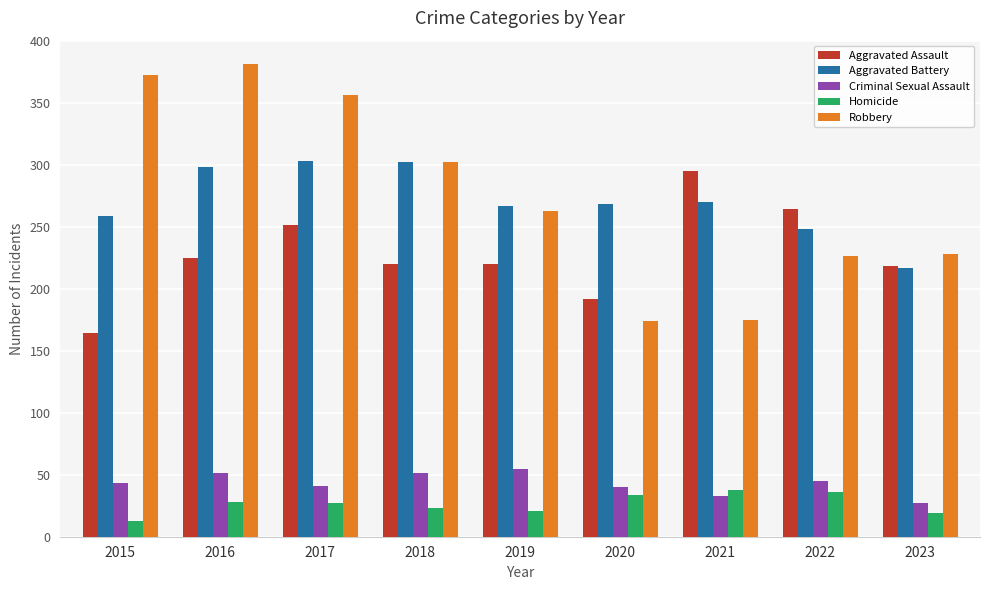

What is the spread (max minus min) of values at 2019?

246